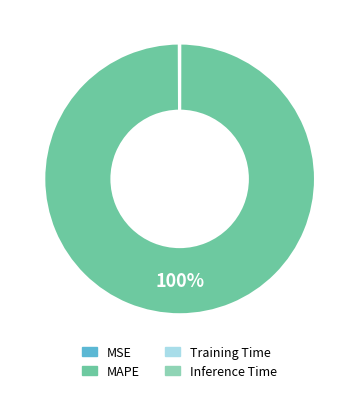

To the nearest percent, what is the average slice percentage?

25%